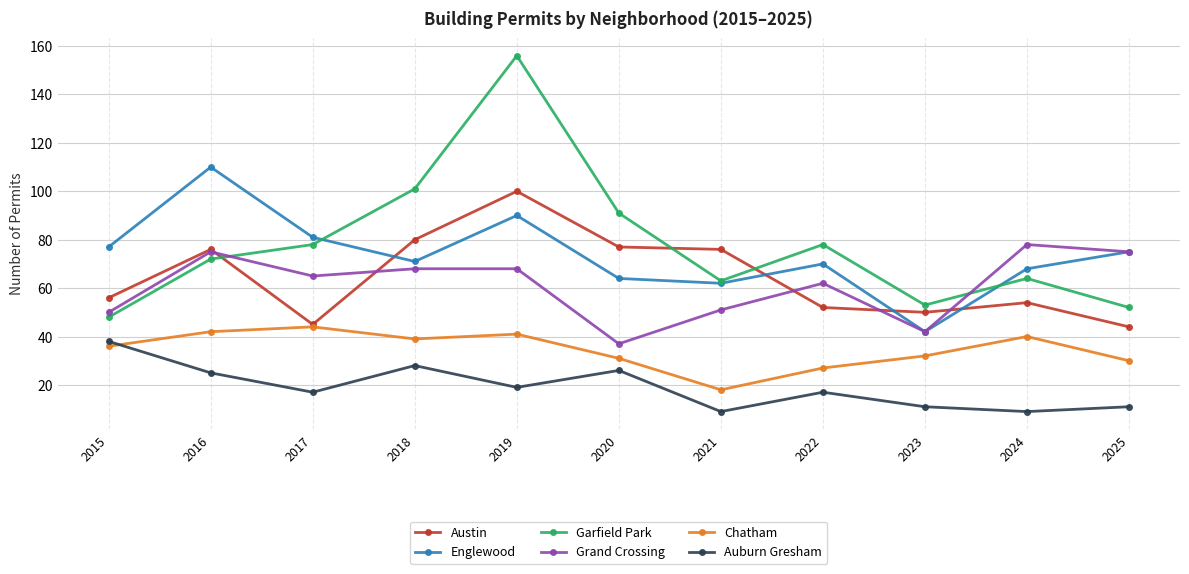

At which category is the sum across all series the highest?

2019